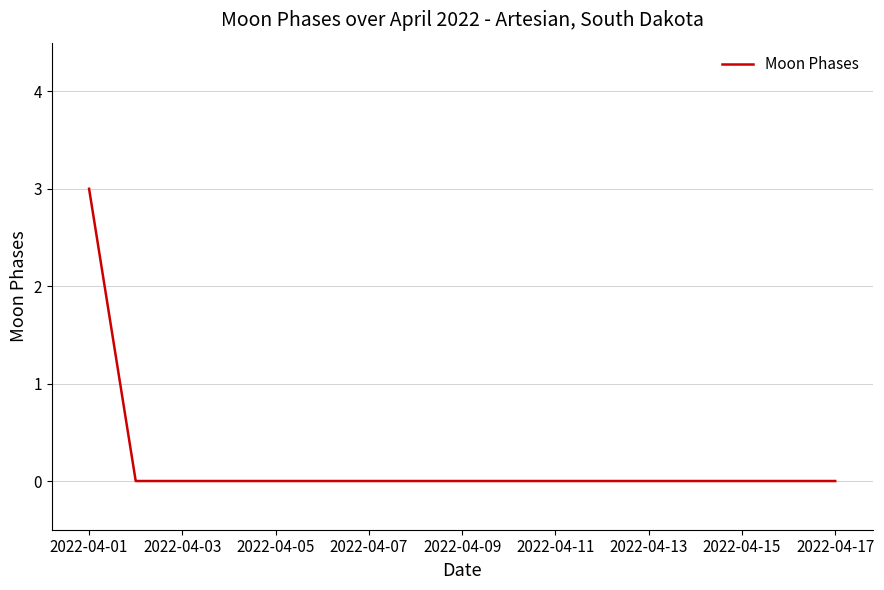

How many lines are shown in the chart?

1